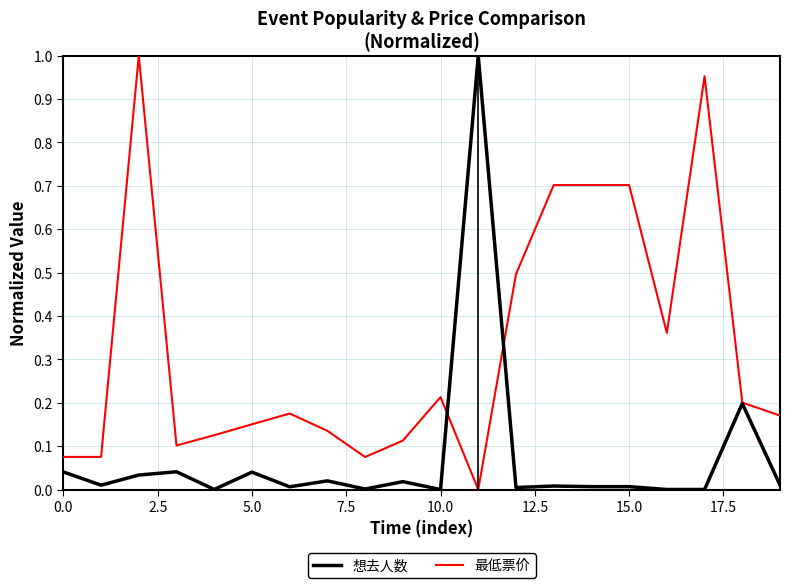

Rank the series by their average value, from highest to lowest.

最低票价, 想去人数